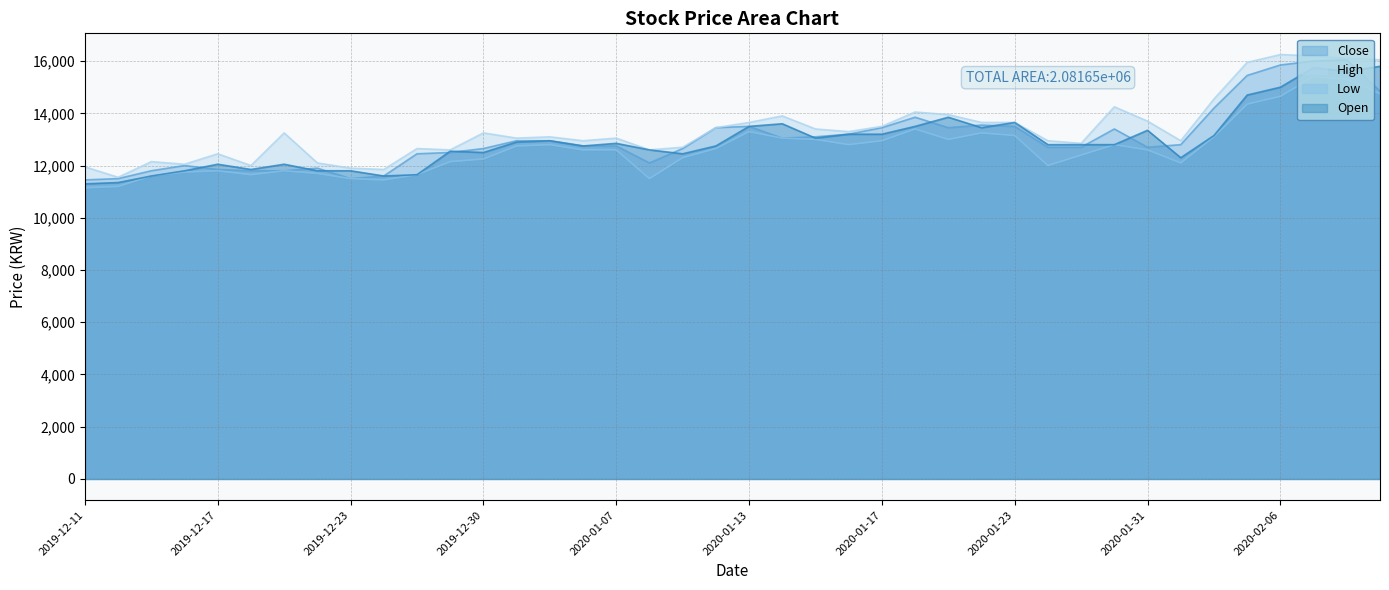

What is the difference between the highest and lowest values at 2020-01-08?

1100